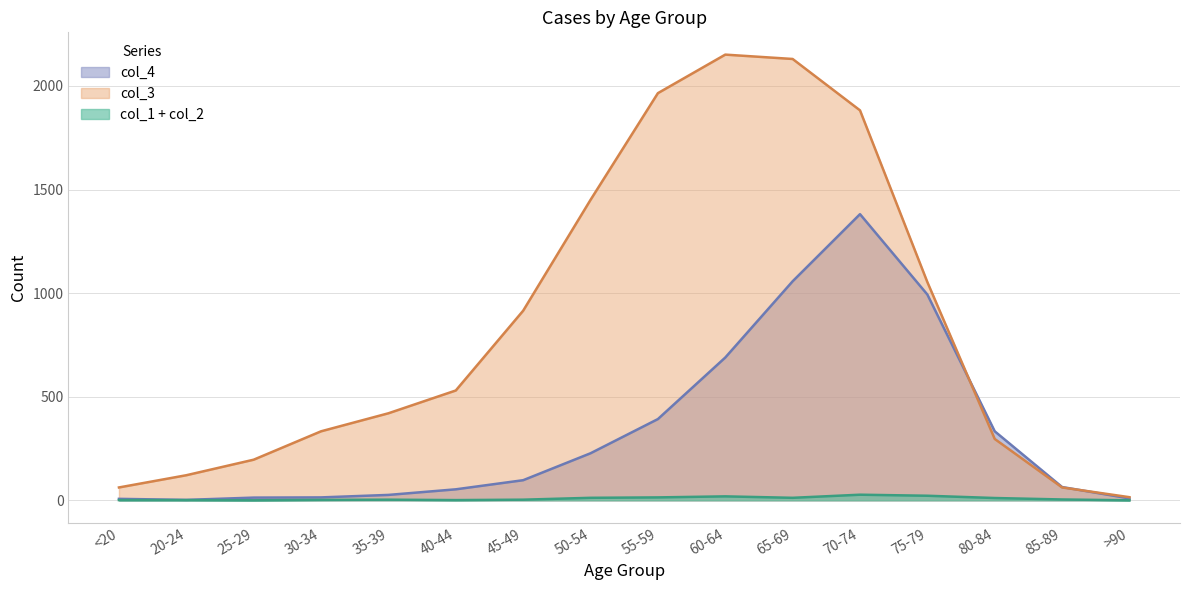

The value of col_3 at 60-64 is 778. True or false?

False